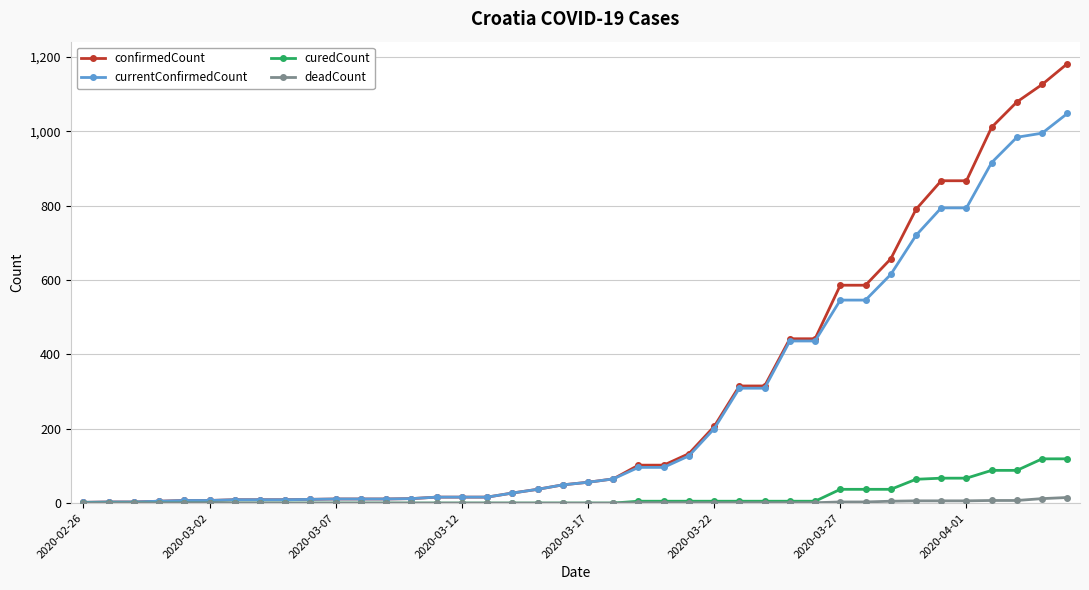

Does the chart display data point markers on the line(s)?

Yes